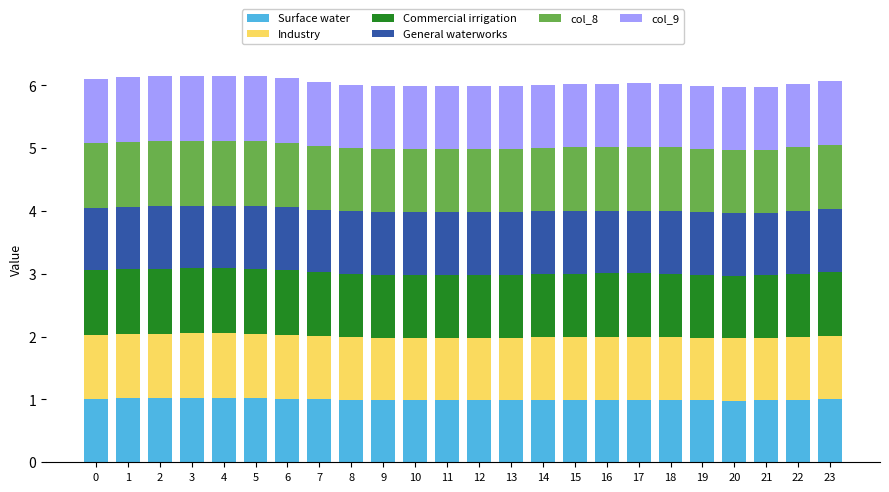

What is the average value of the Surface water series?

1.0